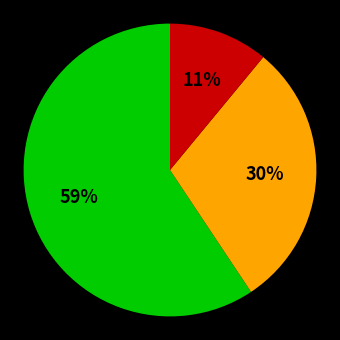

To the nearest percent, what is the difference between the largest and smallest slice percentages?

48%